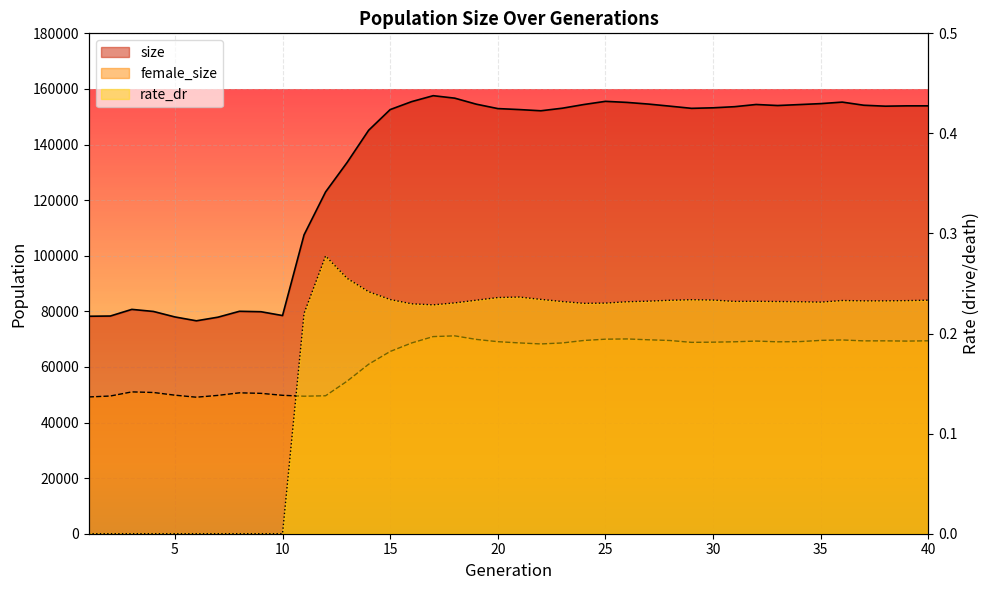

Where is the first local minimum for female_size?

6